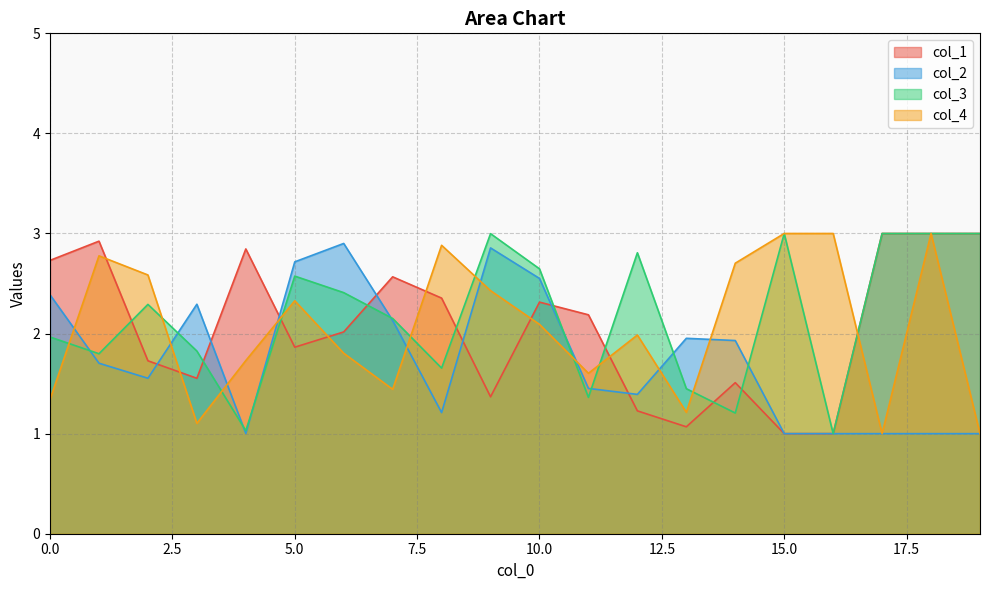

Which has a higher value, 18 or 10?

18